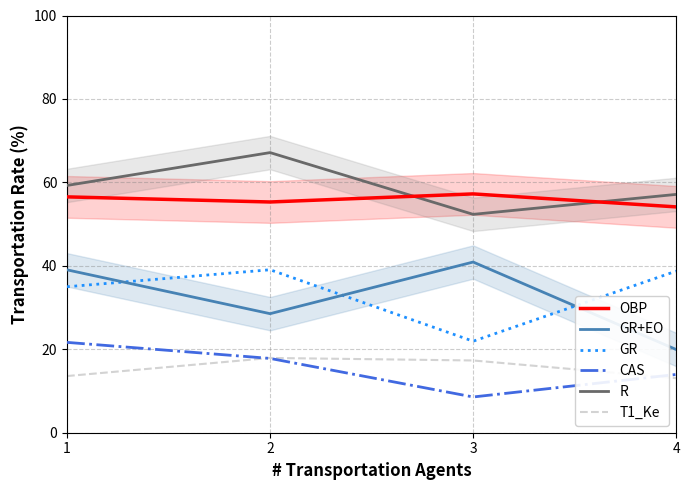

Is this an area chart (filled region under the line)?

No